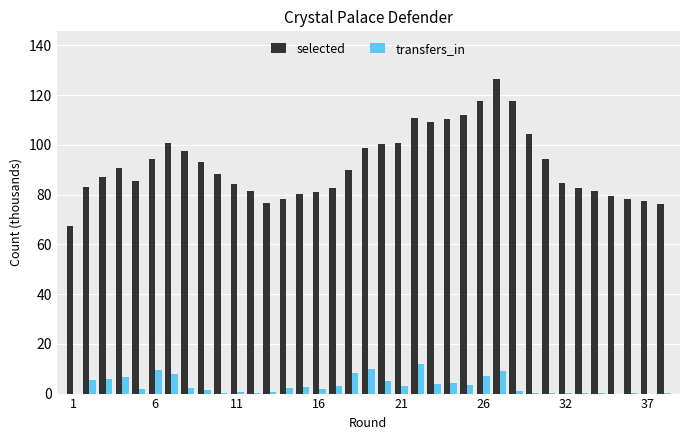

How many groups of bars are there?

37